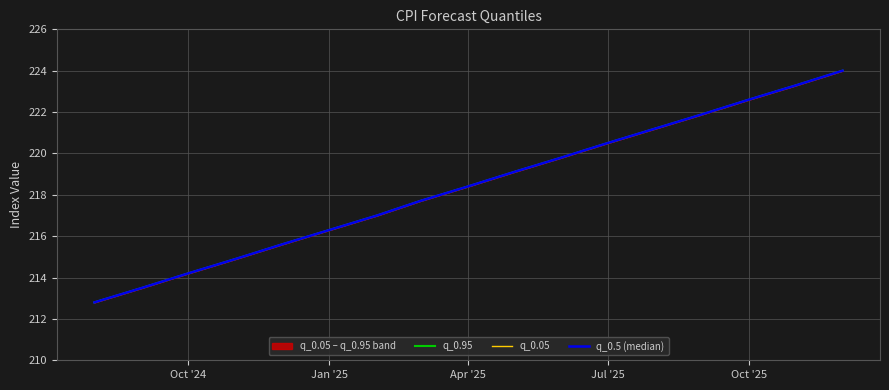

True or false: q_0.05 and q_0.5 (median) cross at least once.

False